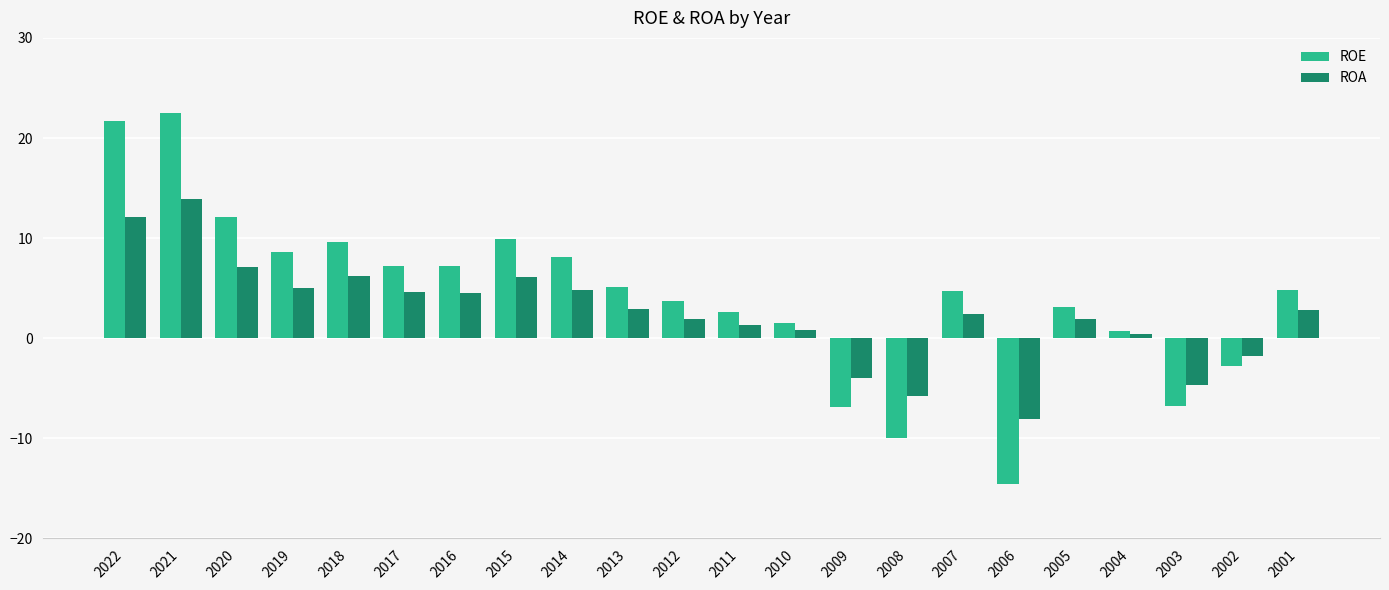

List the series in order of their peak value, lowest first.

ROA, ROE